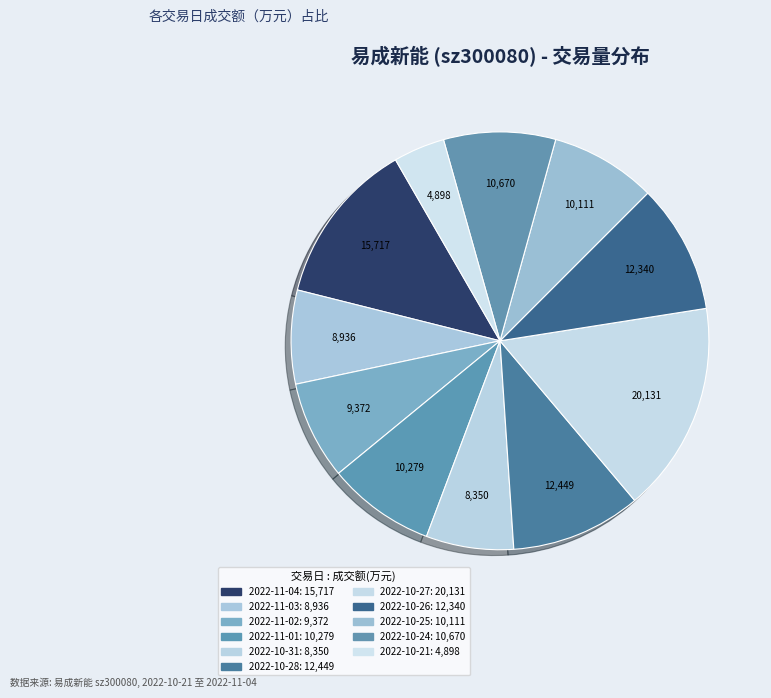

Does 2022-11-03 account for over 50% of the chart?

No